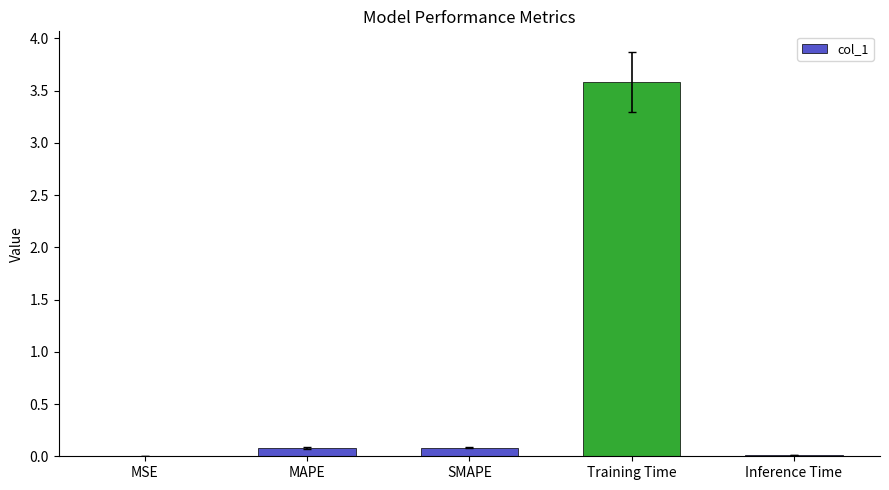

At which category does the chart reach its peak across all series?

Training Time